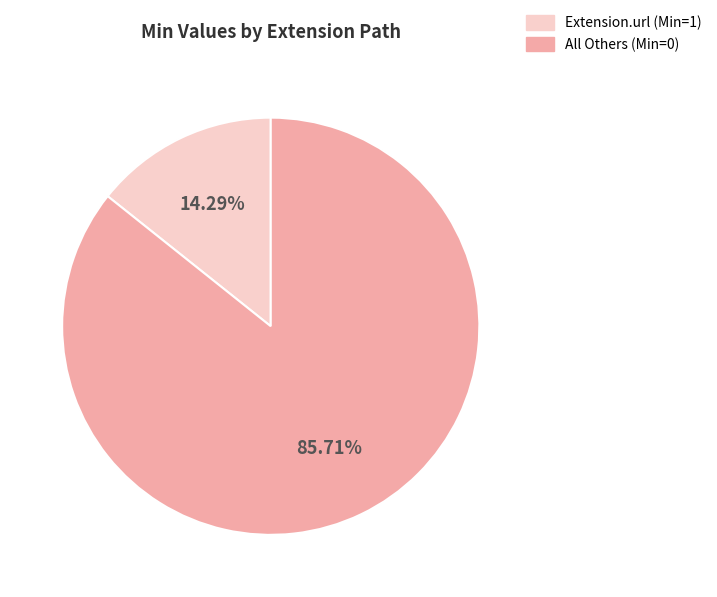

Is there any slice that represents more than half of the pie?

Yes